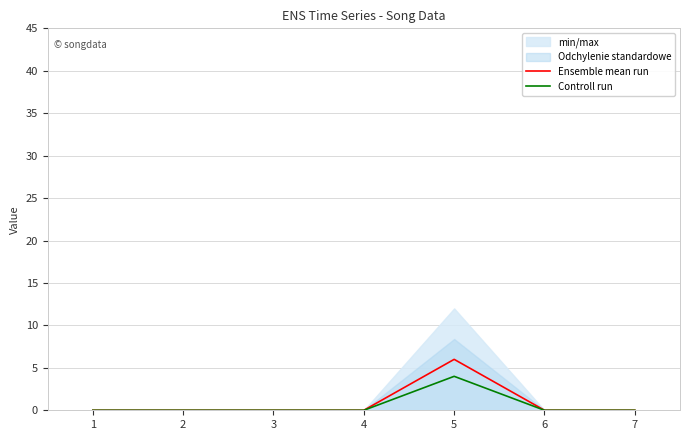

At which label does Ensemble mean run reach its minimum?

1